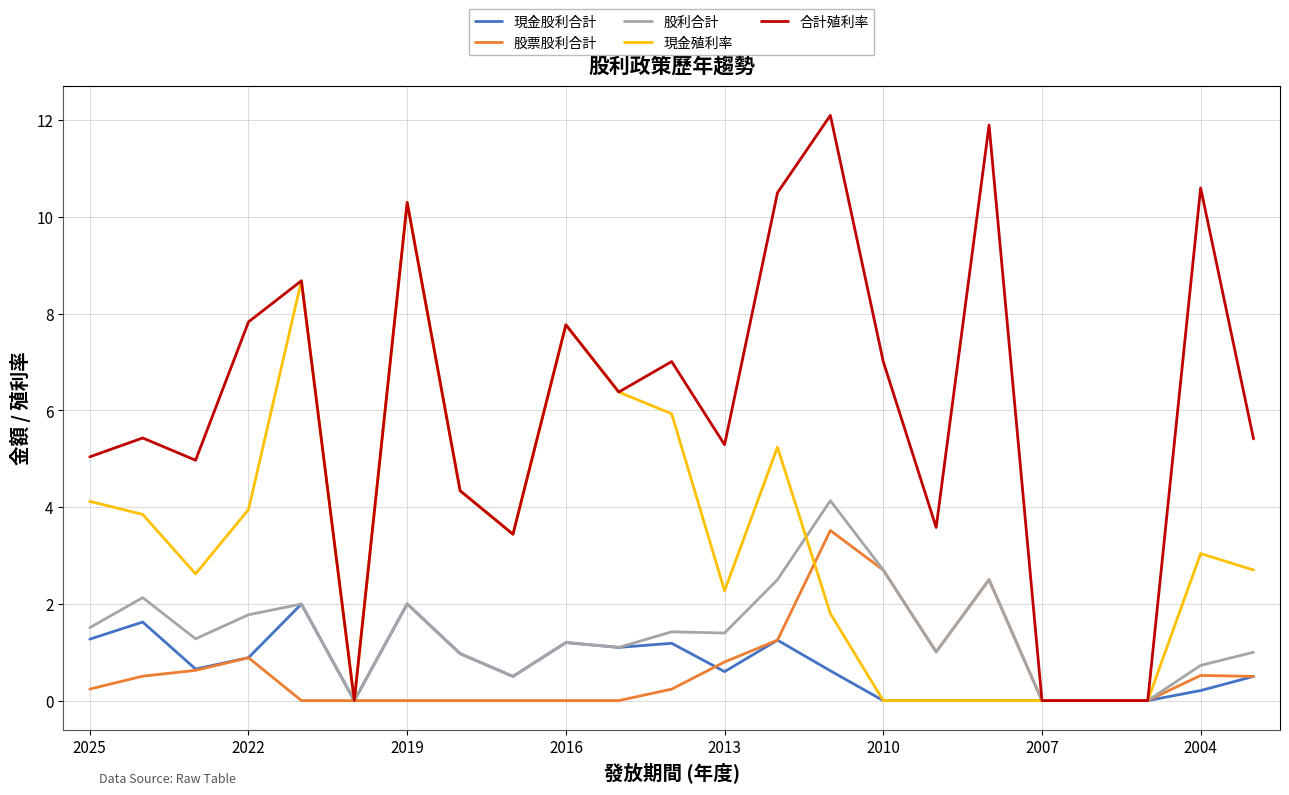

True or false: 股利合計 and 現金股利合計 cross at least once.

False